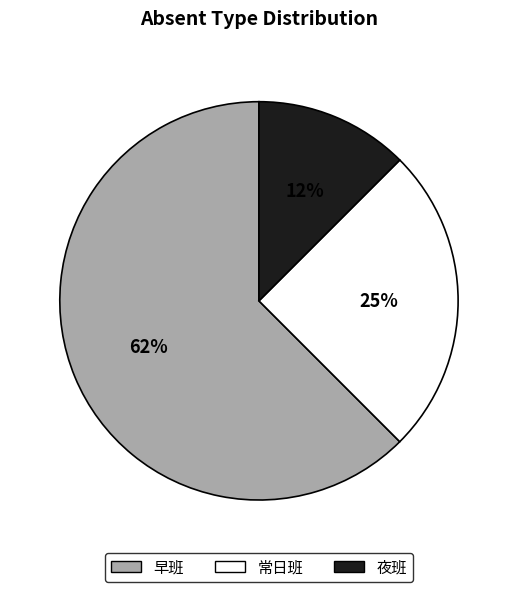

How many slices are in this pie chart?

3